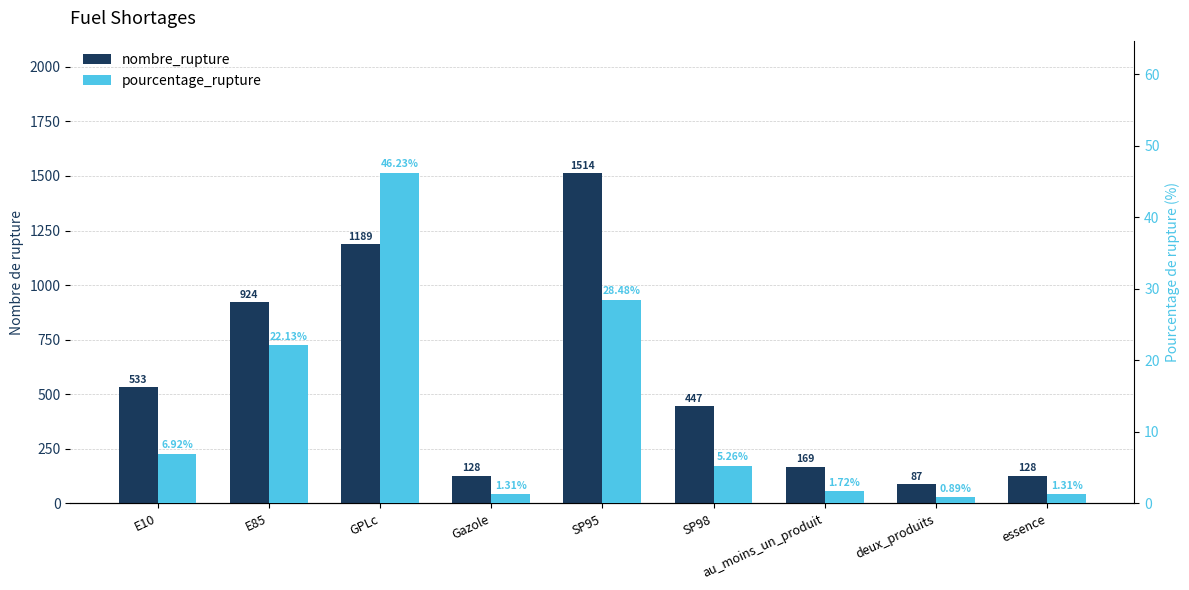

How many bars are there in total?

18